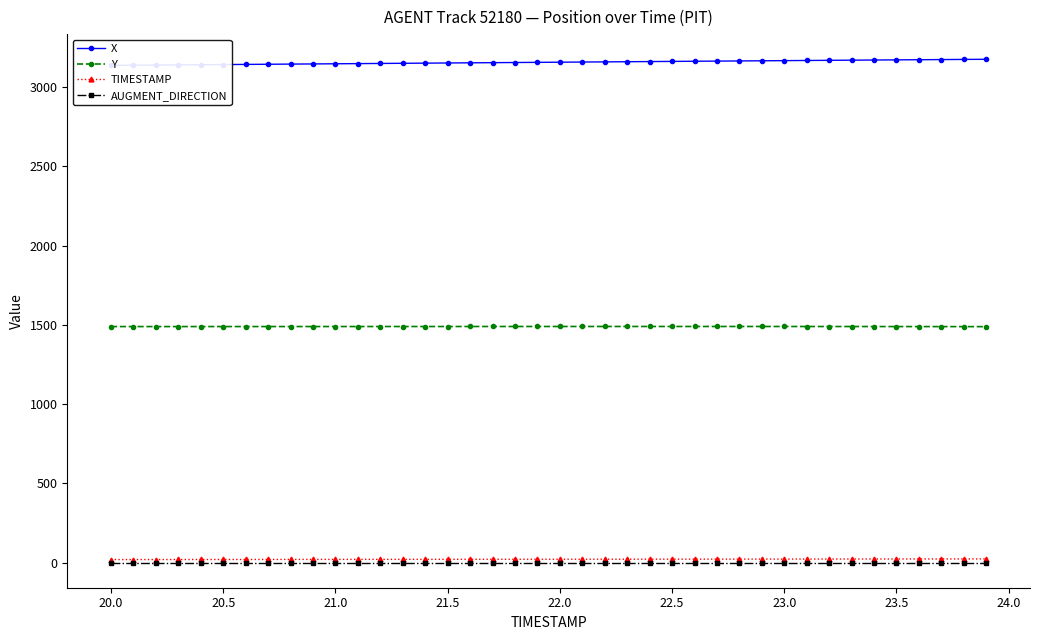

What is the highest value of the Y series?

1489.9